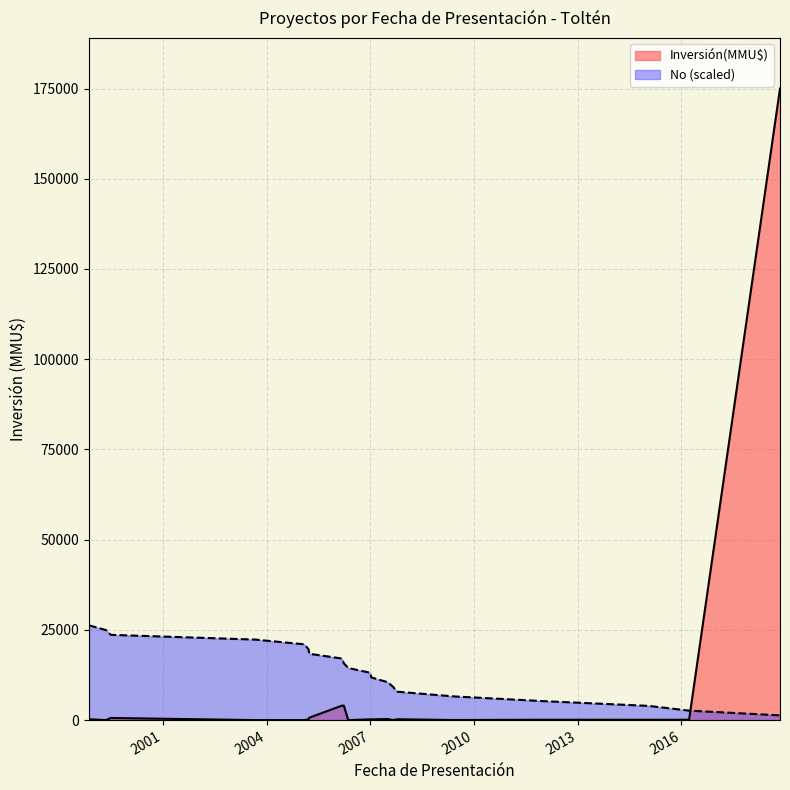

What is the average value?

13781.2